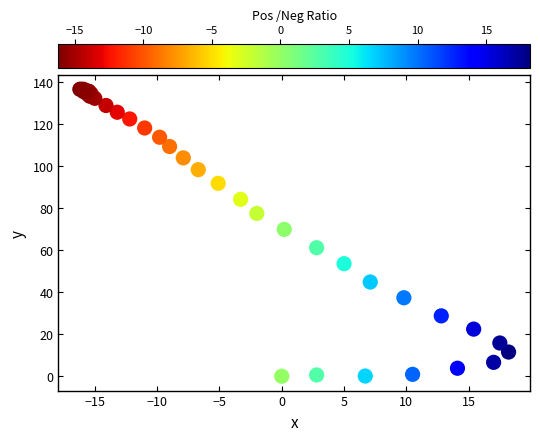

What Y value in the scatter plot is closest to 68?

69.8